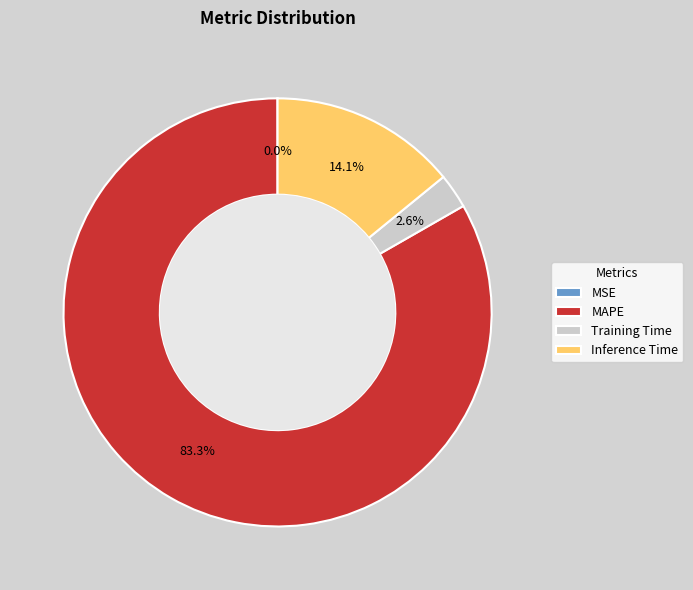

What percentage is NOT represented by Inference Time?

85.9%